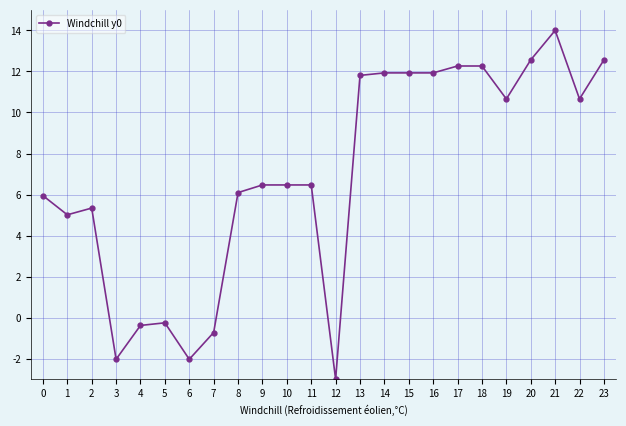

What is the value of the 11th point from the left?

6.5